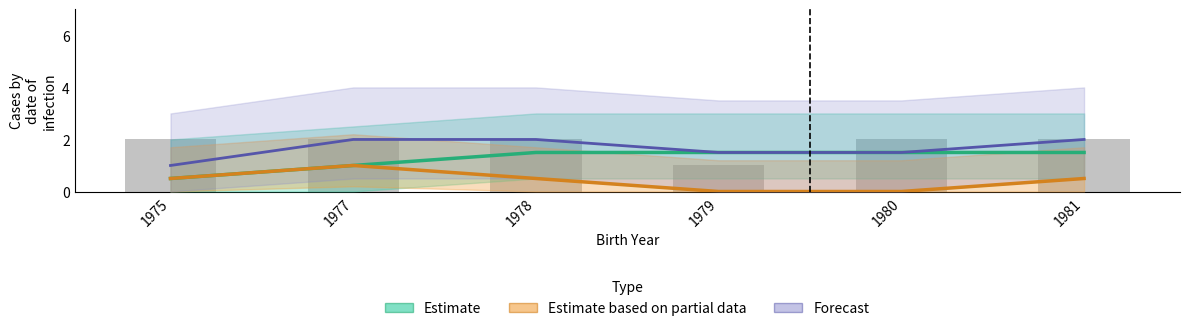

Which series has the widest spread of values?

Estimate